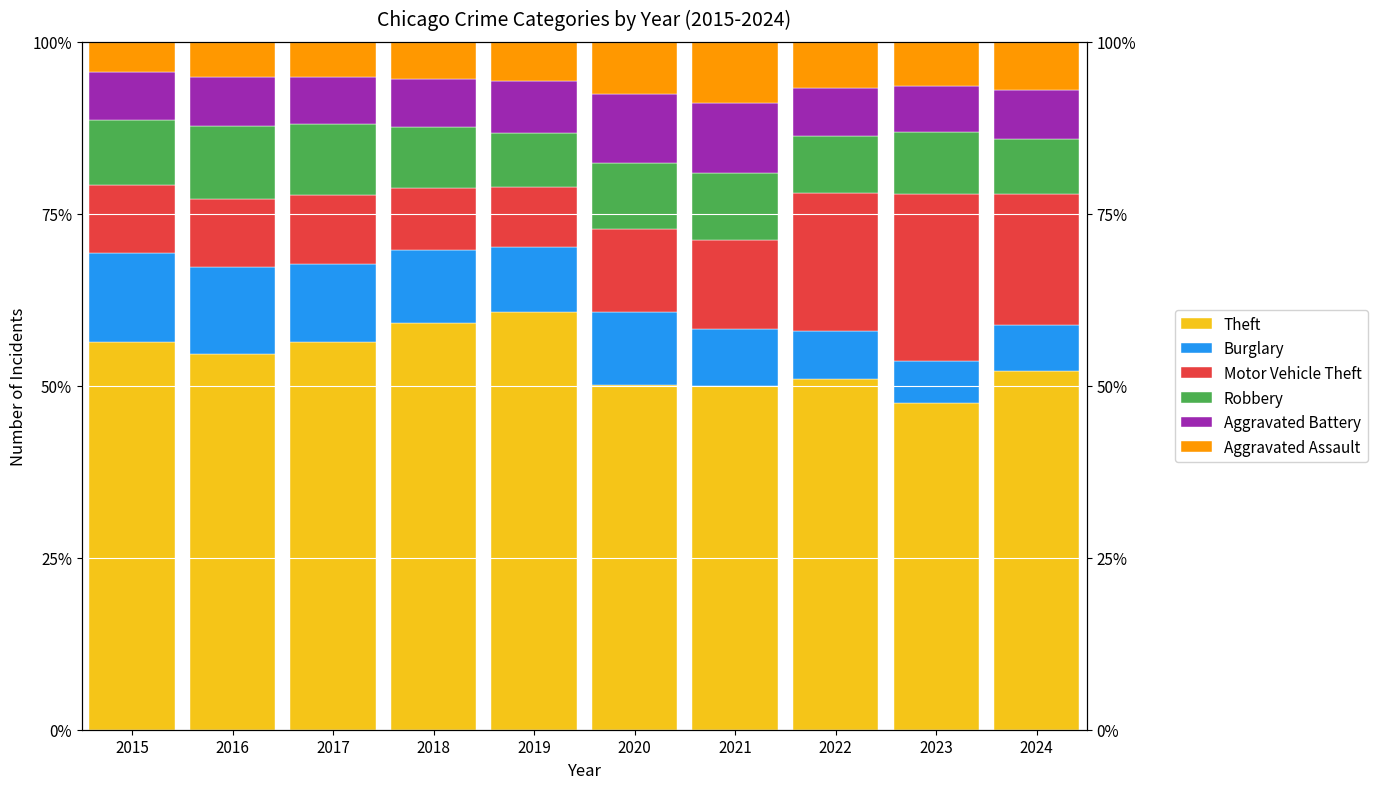

Is it true that Aggravated Battery equals 10.2 at 2021?

True